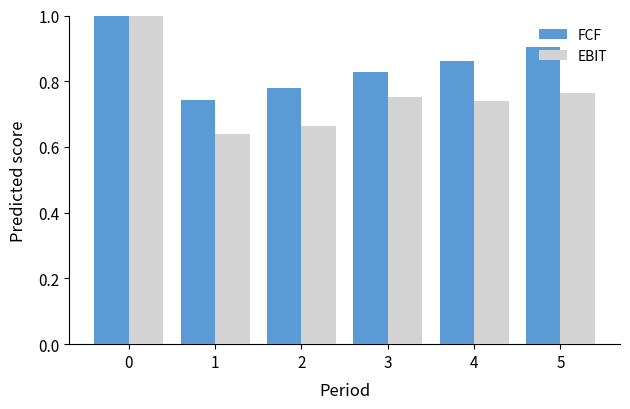

How many bars are there in each group?

2